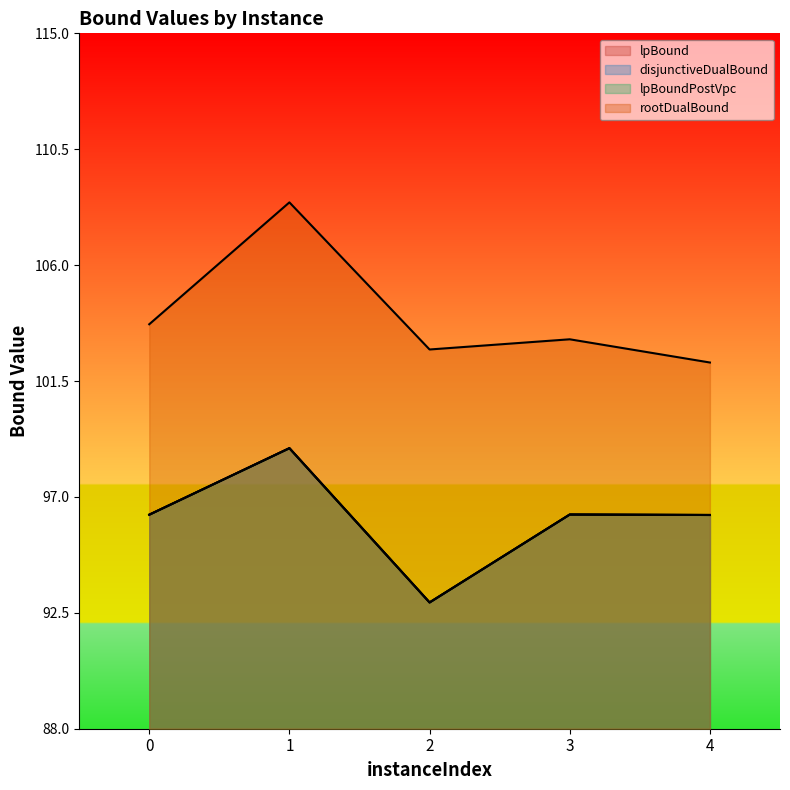

Rank the categories by lpBound value from highest to lowest.

1, 3, 0, 4, 2